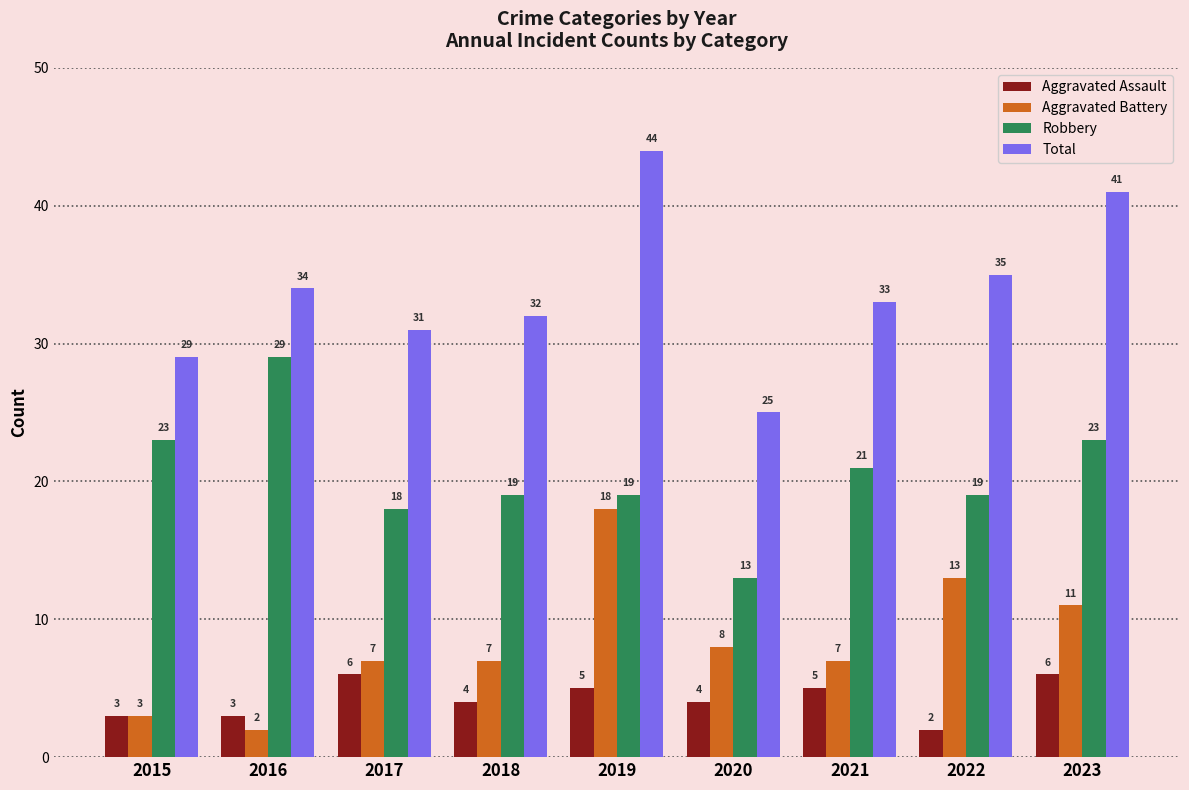

Where is Aggravated Battery nearest to the value 10?

2023